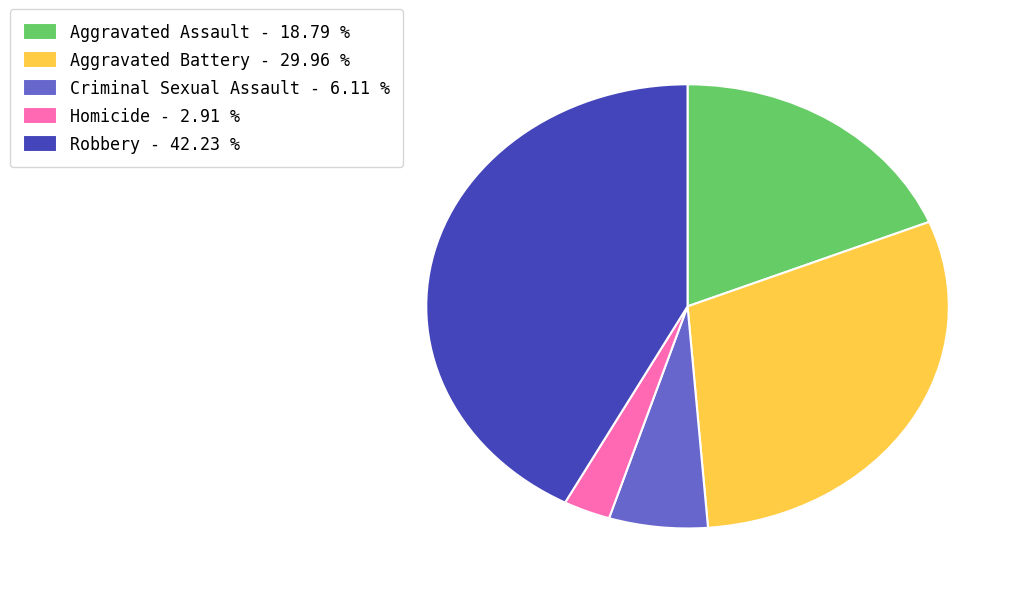

Does Aggravated Assault represent more than half of the total?

No